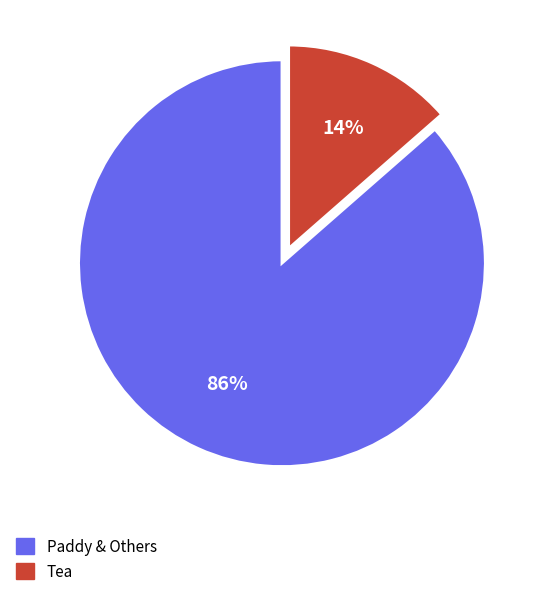

Does Paddy & Others represent more than half of the total?

Yes